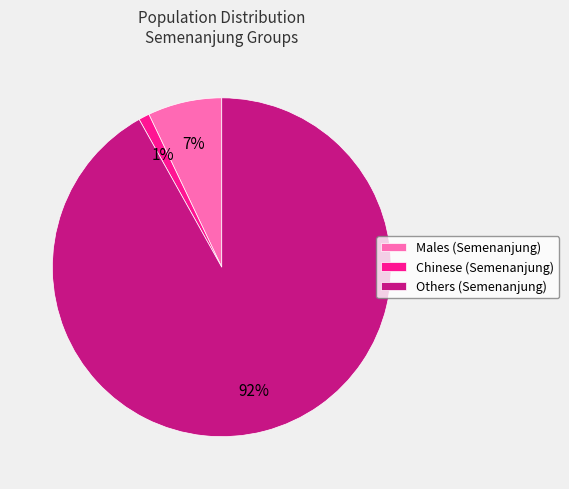

To the nearest percent, what is the average slice percentage?

33%